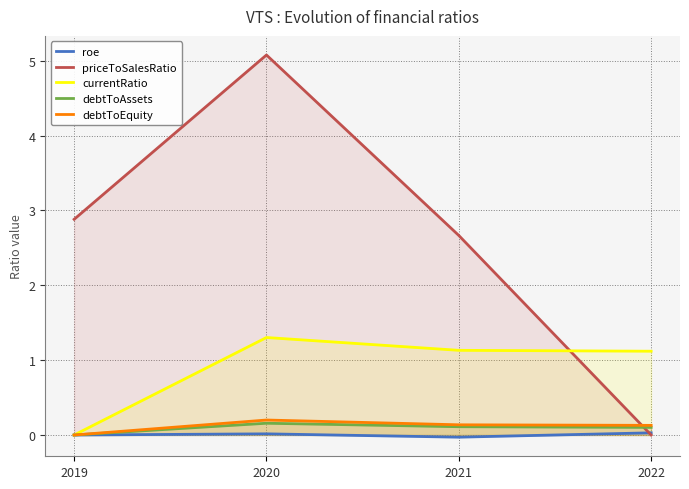

How many series are shown in this chart?

5